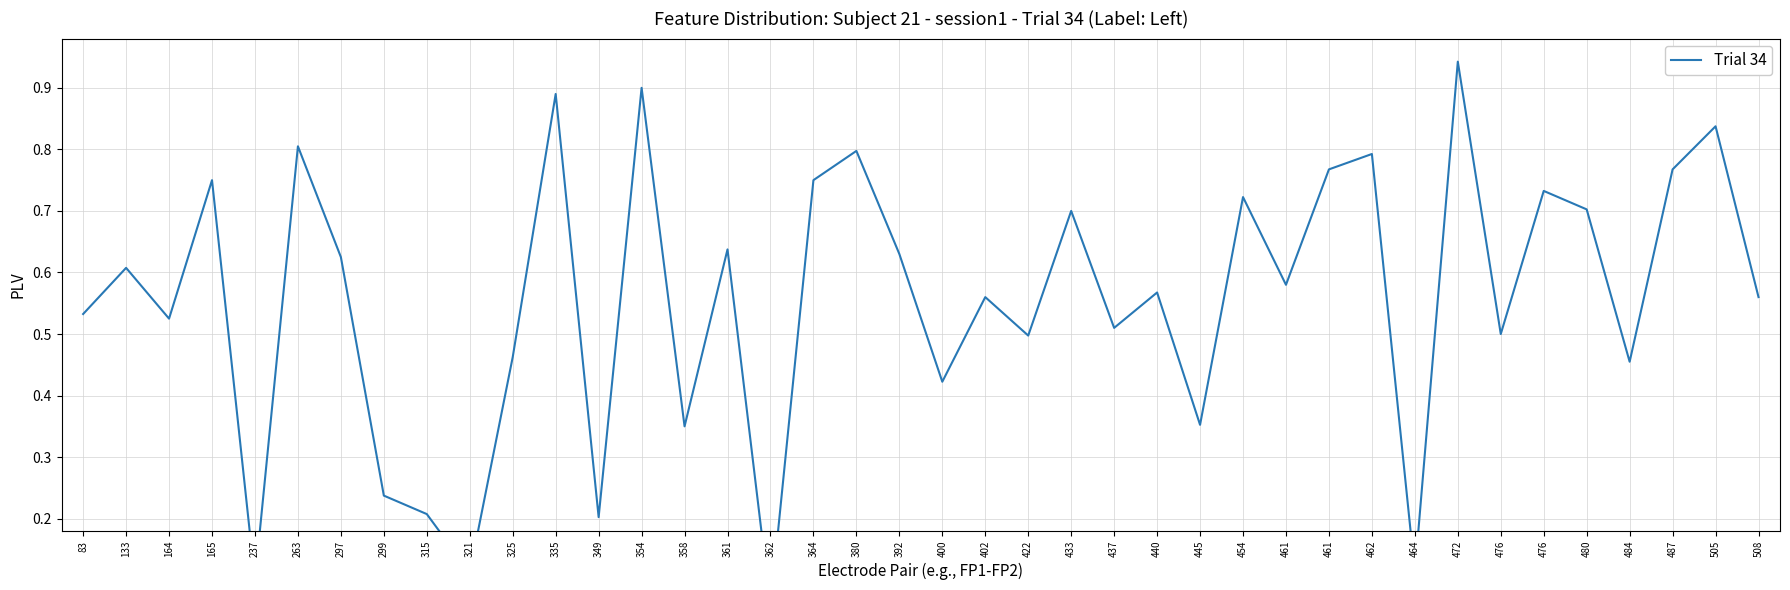

What is the smallest value displayed?

0.1